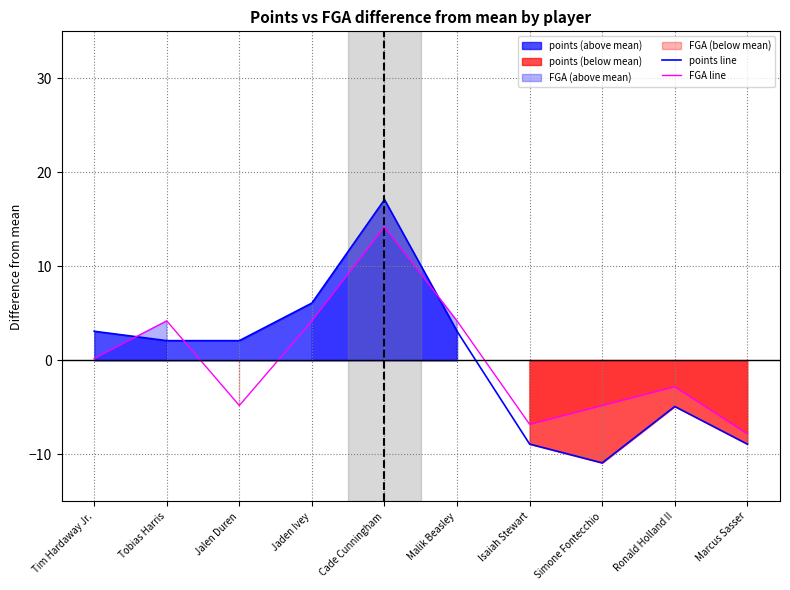

The value of points line at Jalen Duren is 2.1. True or false?

True